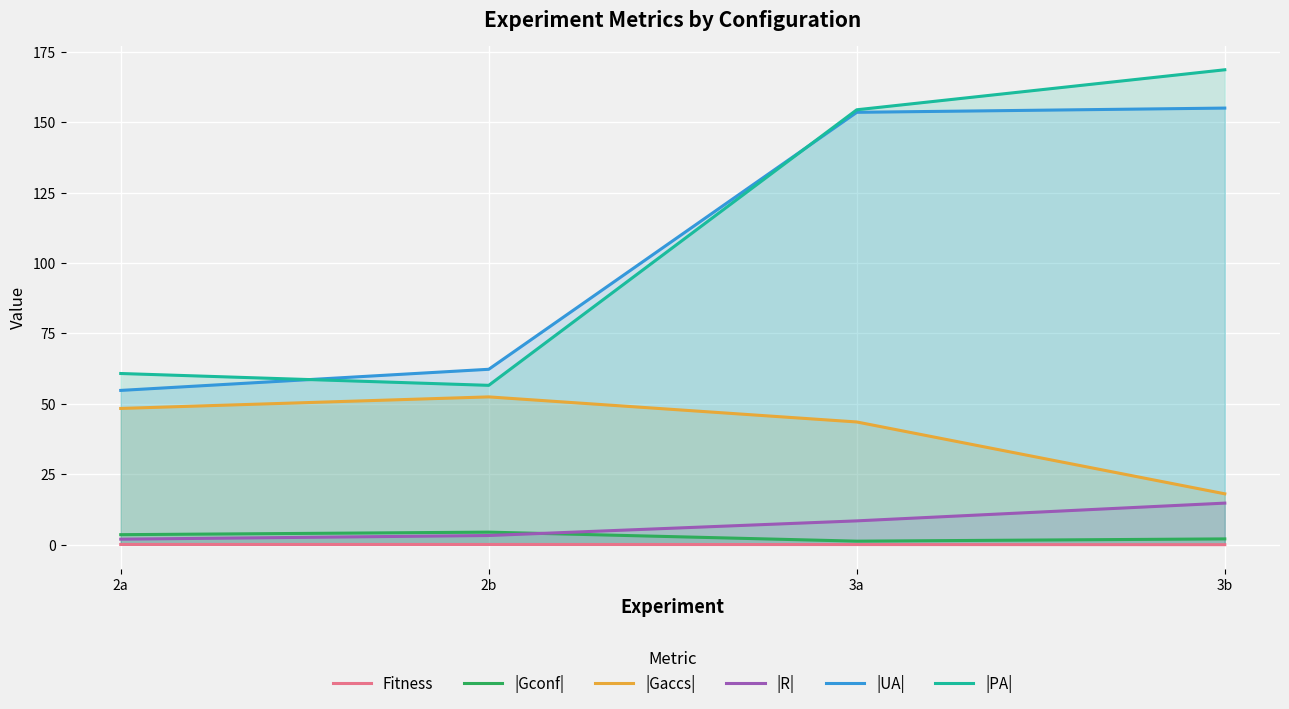

True or false: |Gaccs| and |R| cross at least once.

False